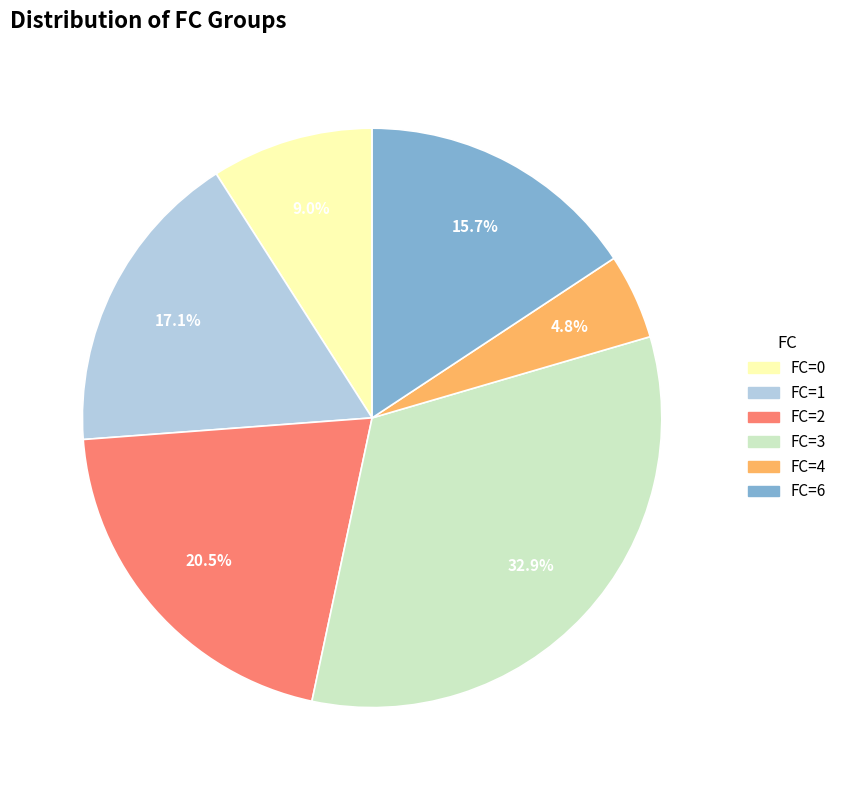

Is there a majority slice in this chart?

No